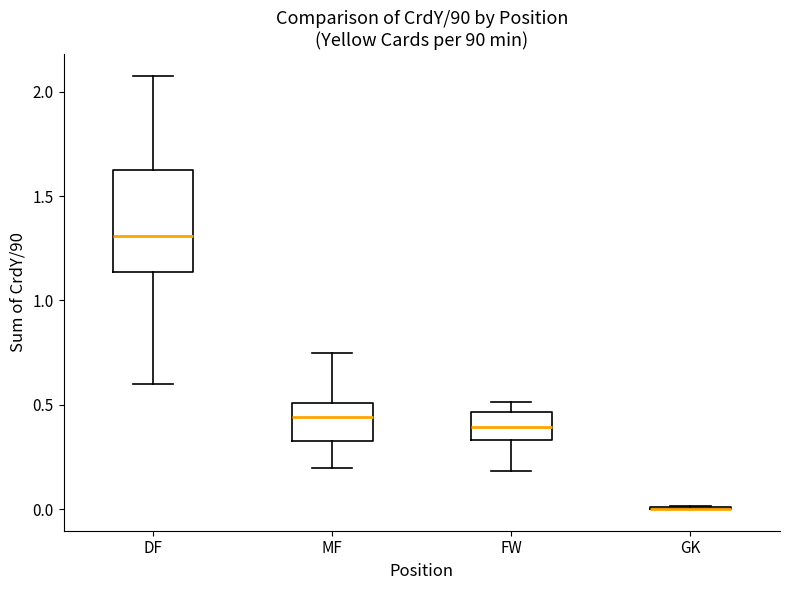

Which box is the tallest, from its lower edge to its upper edge?

DF